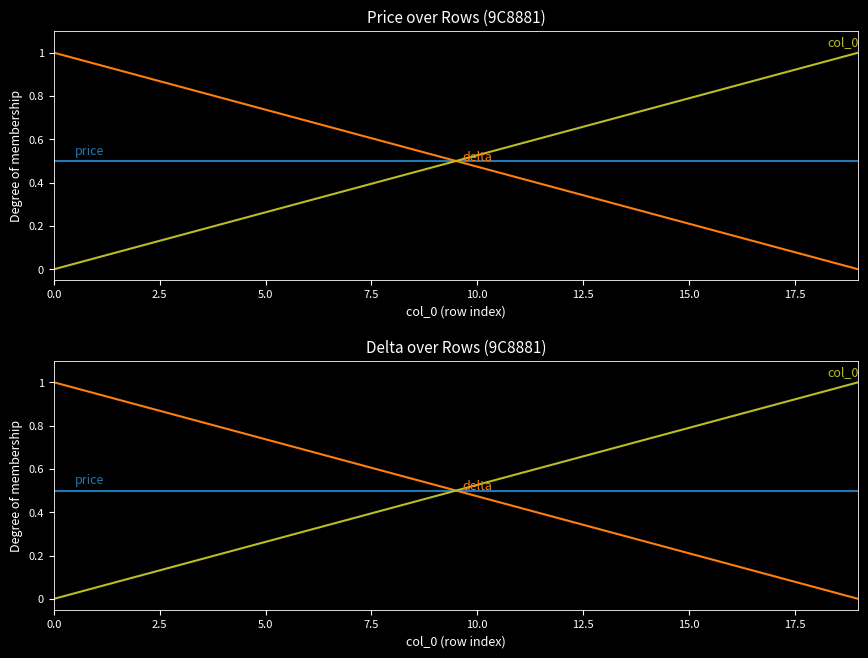

Which series has the largest range (max minus min)?

delta